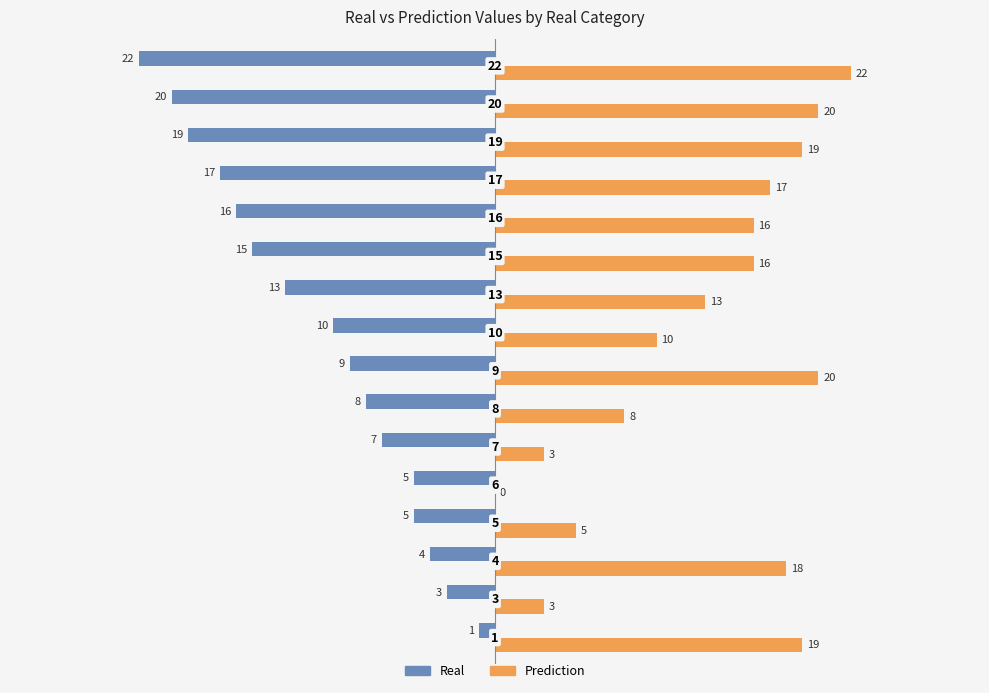

What is the greatest value displayed?

22